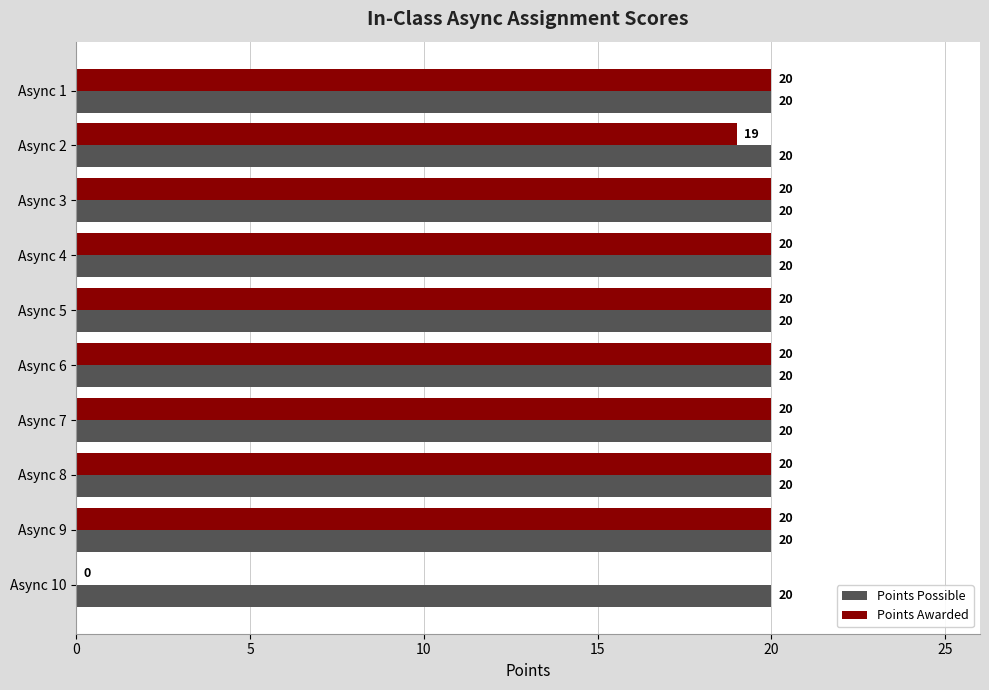

What is the average value of the Points Awarded series?

18